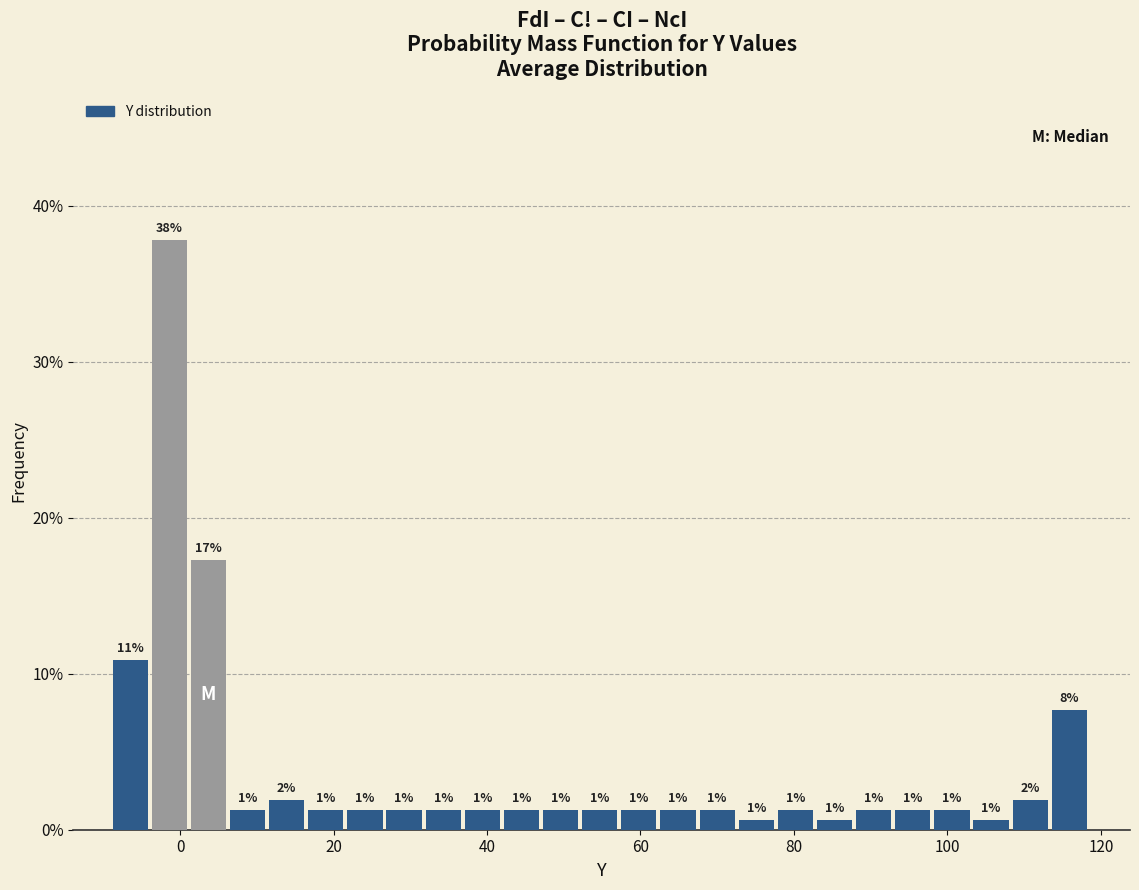

Around what value on the x-axis is the tallest bar? Give the approximate position of its centre, as read against the axis.

-2